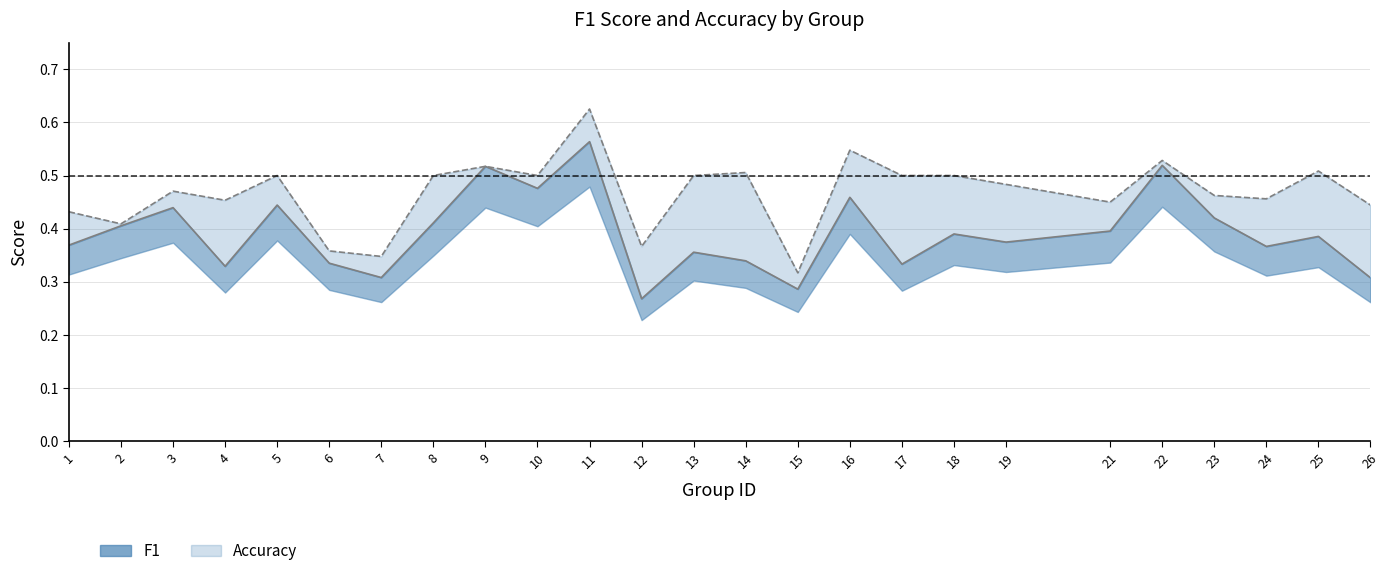

How many f1 values are between 0 and 1?

25